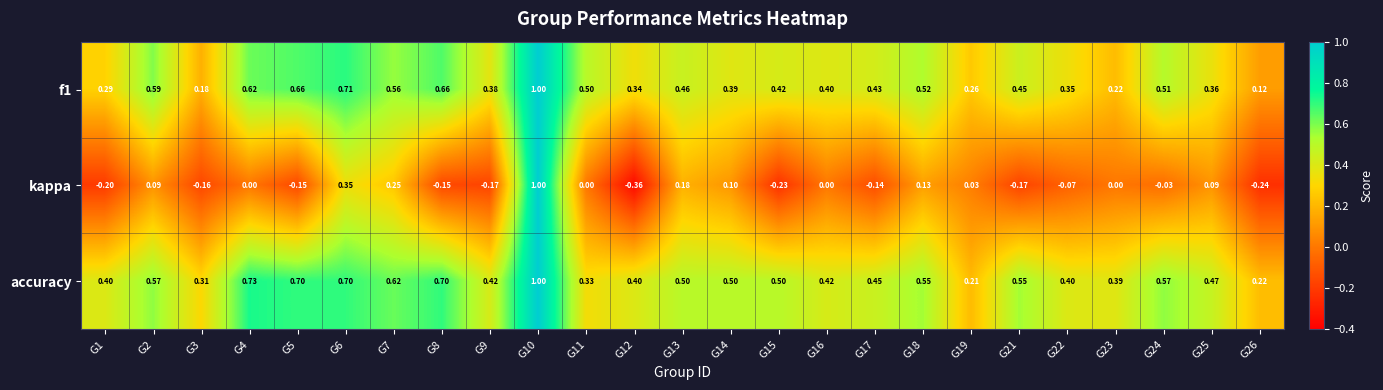

Which label corresponds to the largest value in the chart?

G10